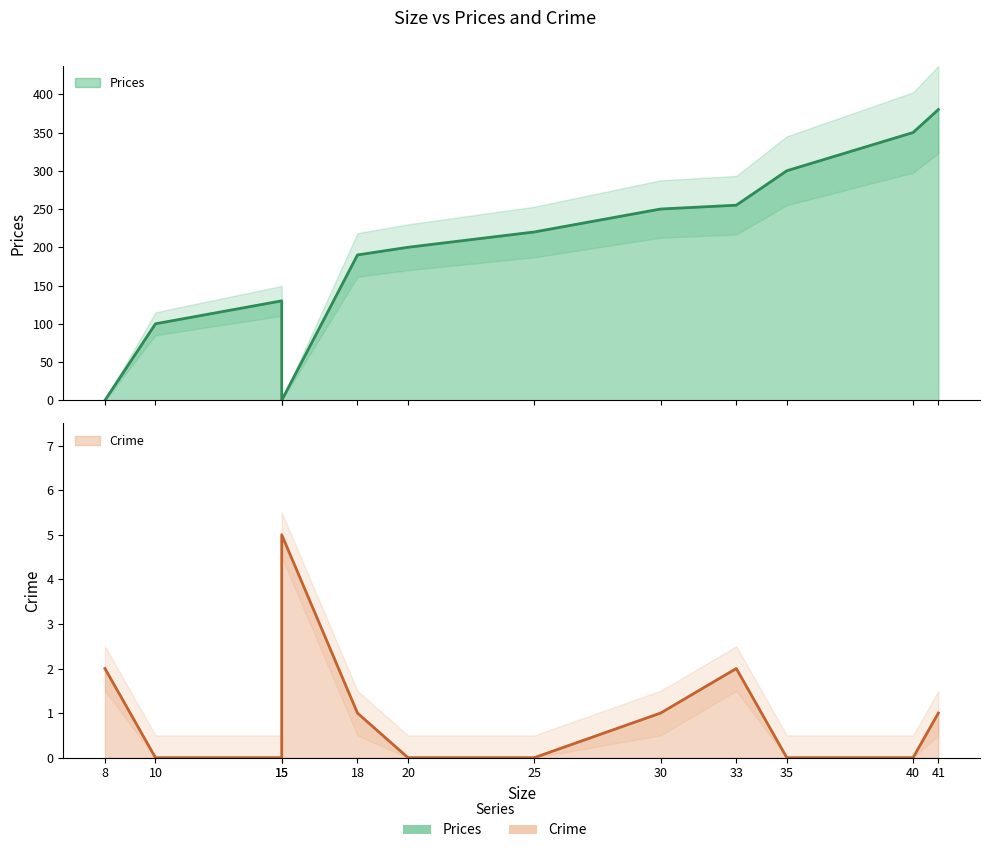

True or false: Crime has a value of 2 at 35.

False